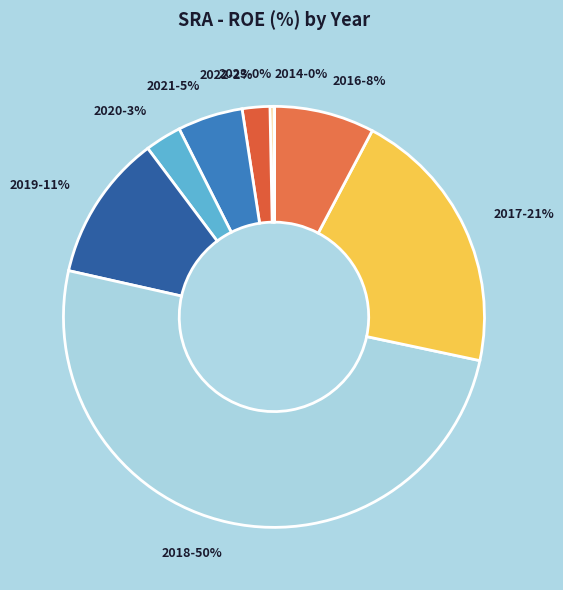

To the nearest percent, what portion does 2022-2% represent?

2%